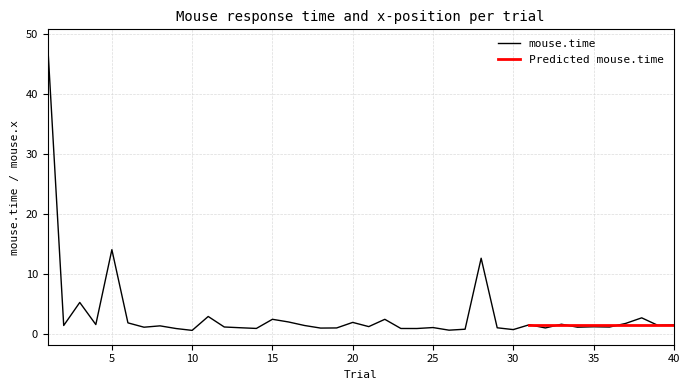

Reading left to right, transcribe all the data shown in this chart.

48.4	1.3	5.2	1.5	14.0	1.8	1.1	1.3	0.8	0.5	2.8	1.1	1.0	0.9	2.4	1.9	1.3	0.9	0.9	1.9	1.2	2.4	0.8	0.8	1.0	0.6	0.7	12.6	1.0	0.7	1.5	0.9	1.6	1.1	1.1	1.1	1.7	2.6	1.4	1.4